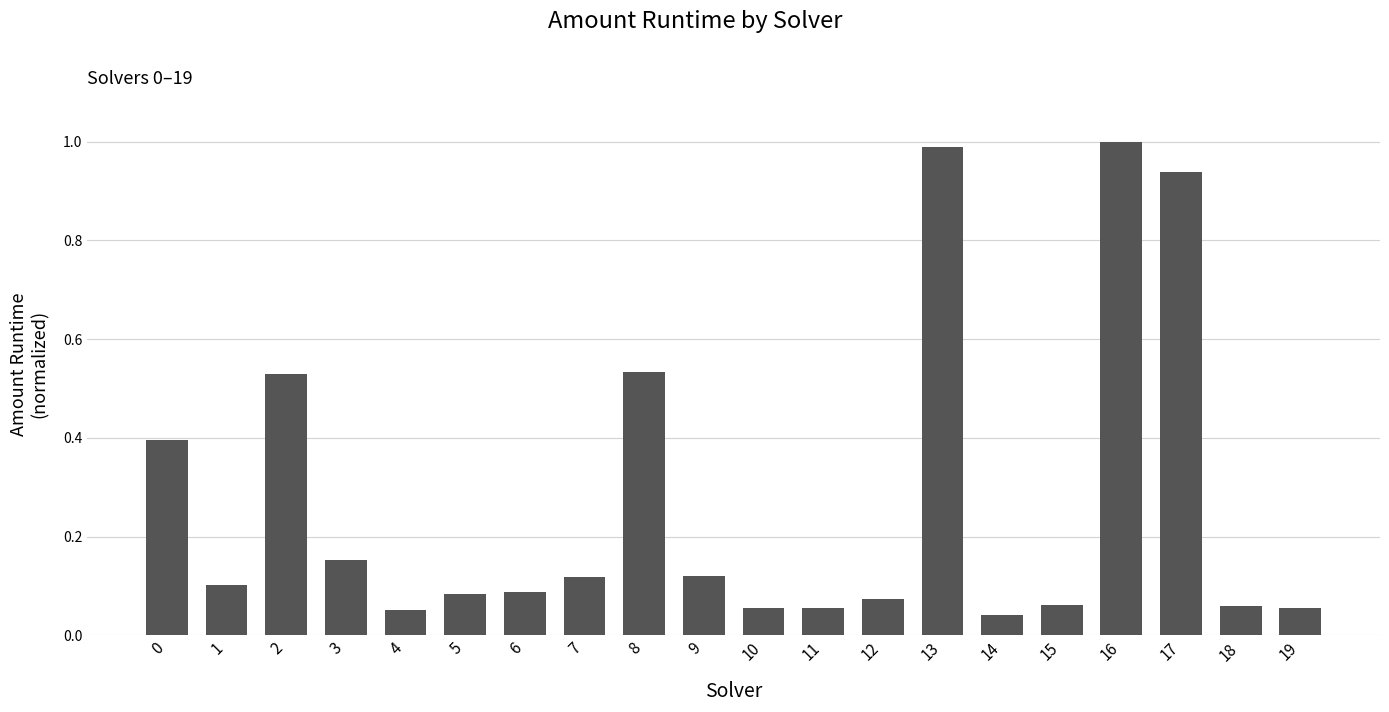

What is the maximum value shown in the chart?

1.0